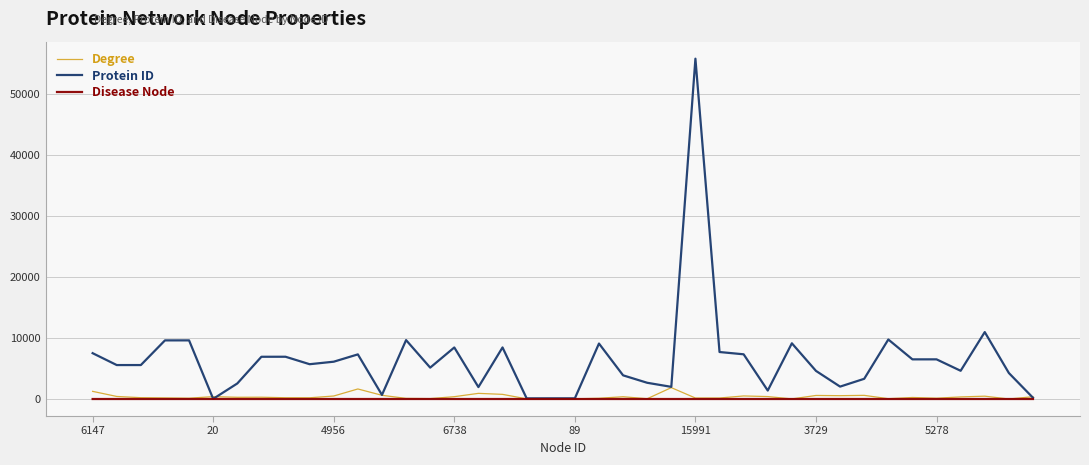

Which series has the largest total across all categories?

Protein ID